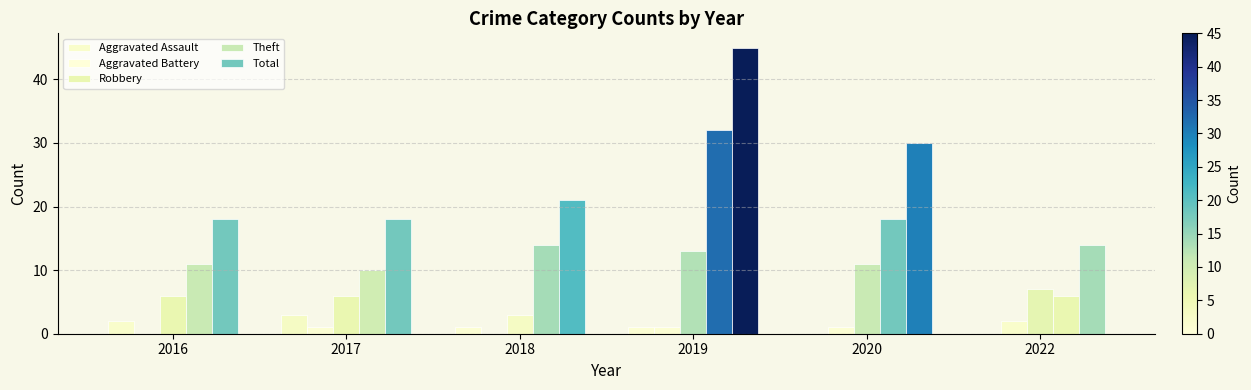

How many groups of bars are there?

6